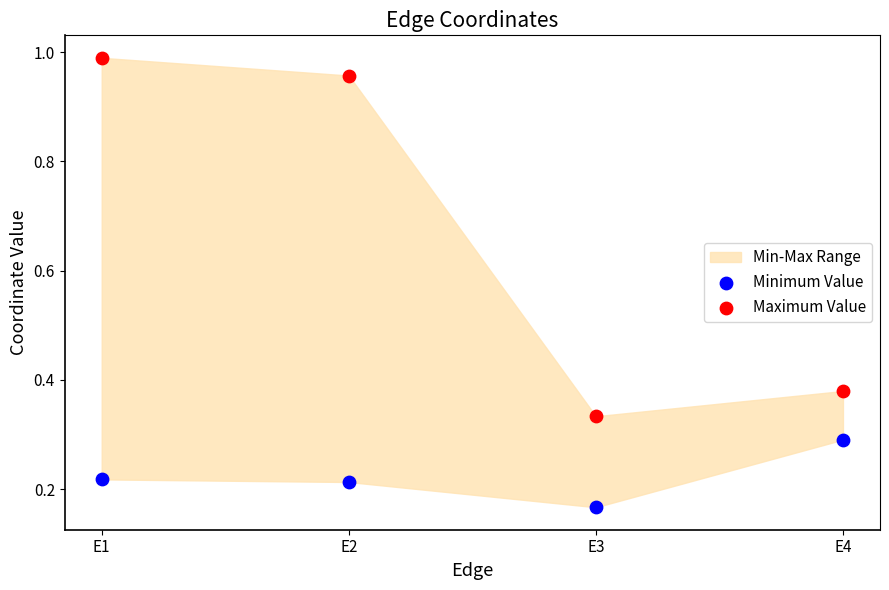

Which series contains the highest Y value?

Maximum Value